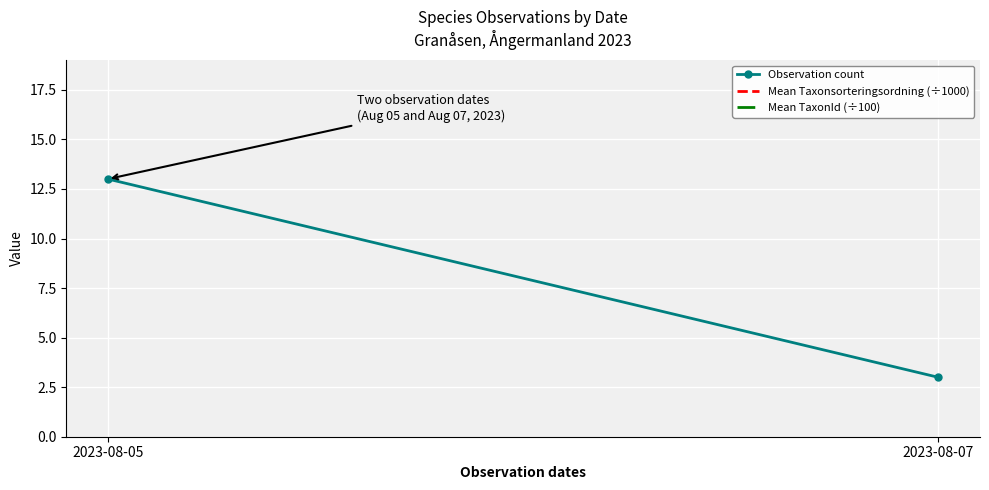

Reading right to left, extract all data points from this chart.

Observation count: 3.0	13.0
Mean Taxonsorteringsordning (÷1000): 77.7	80.0
Mean TaxonId (÷100): 64.3	57.4